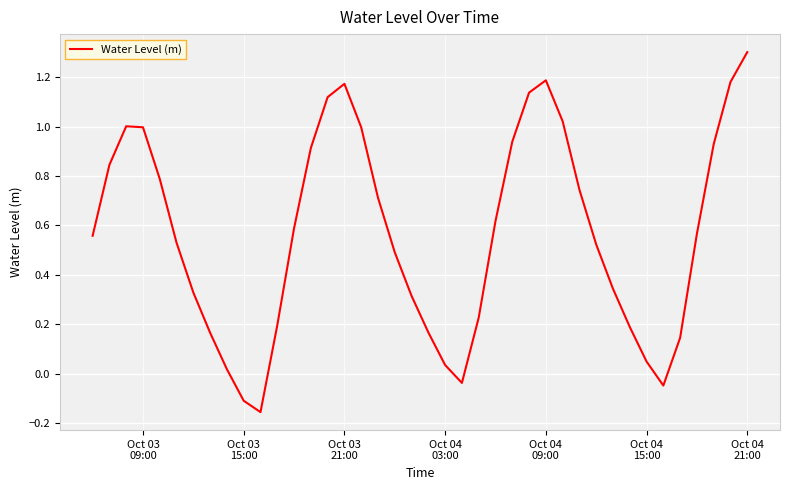

What is the difference between the maximum and minimum values?

1.5